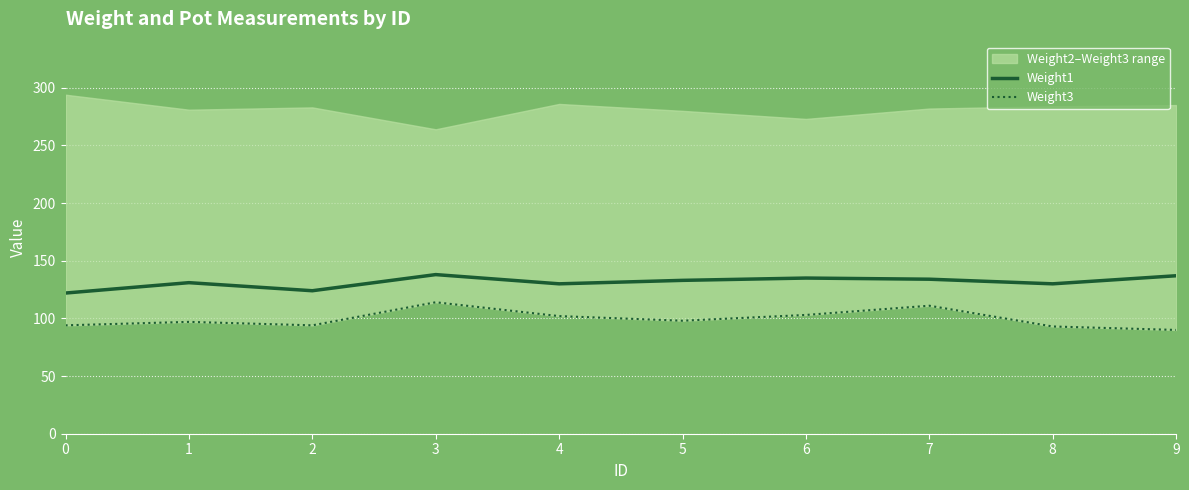

Reading left to right, list all the values displayed in this chart.

Weight1: 122	131	124	138	130	133	135	134	130	137
Weight3: 94	97	94	114	102	98	103	111	93	90